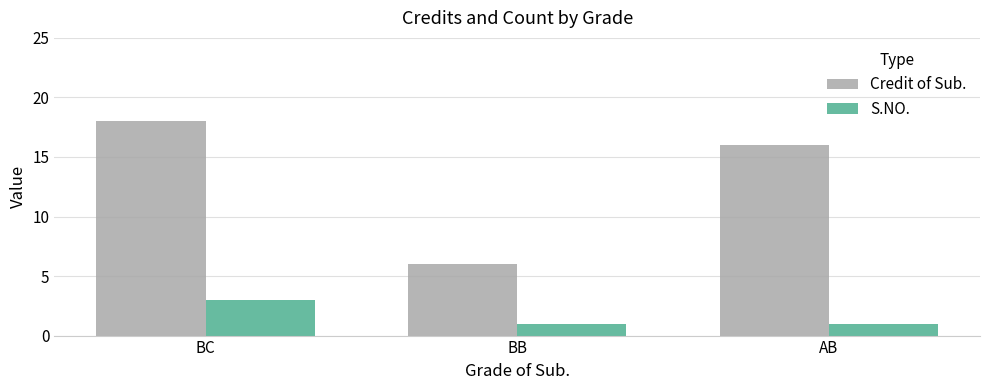

Which series changed the most between BC and BB?

Credit of Sub.